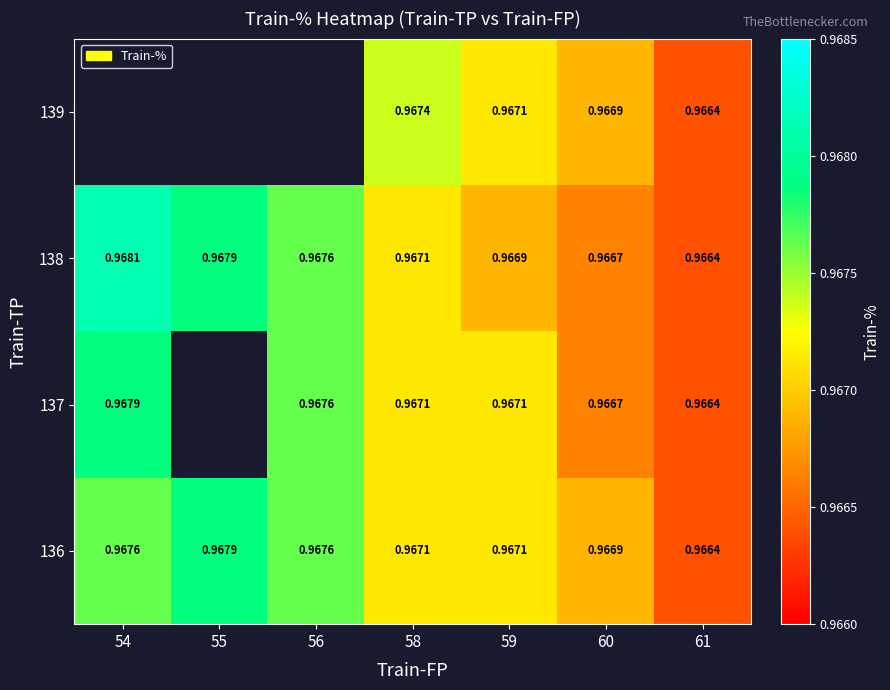

At which category is the sum across all series the highest?

58